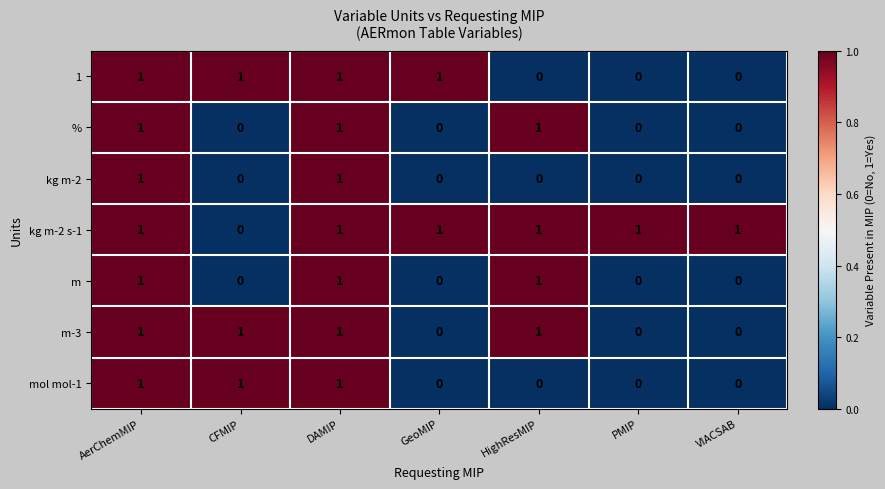

Count the number of categories in the chart.

7